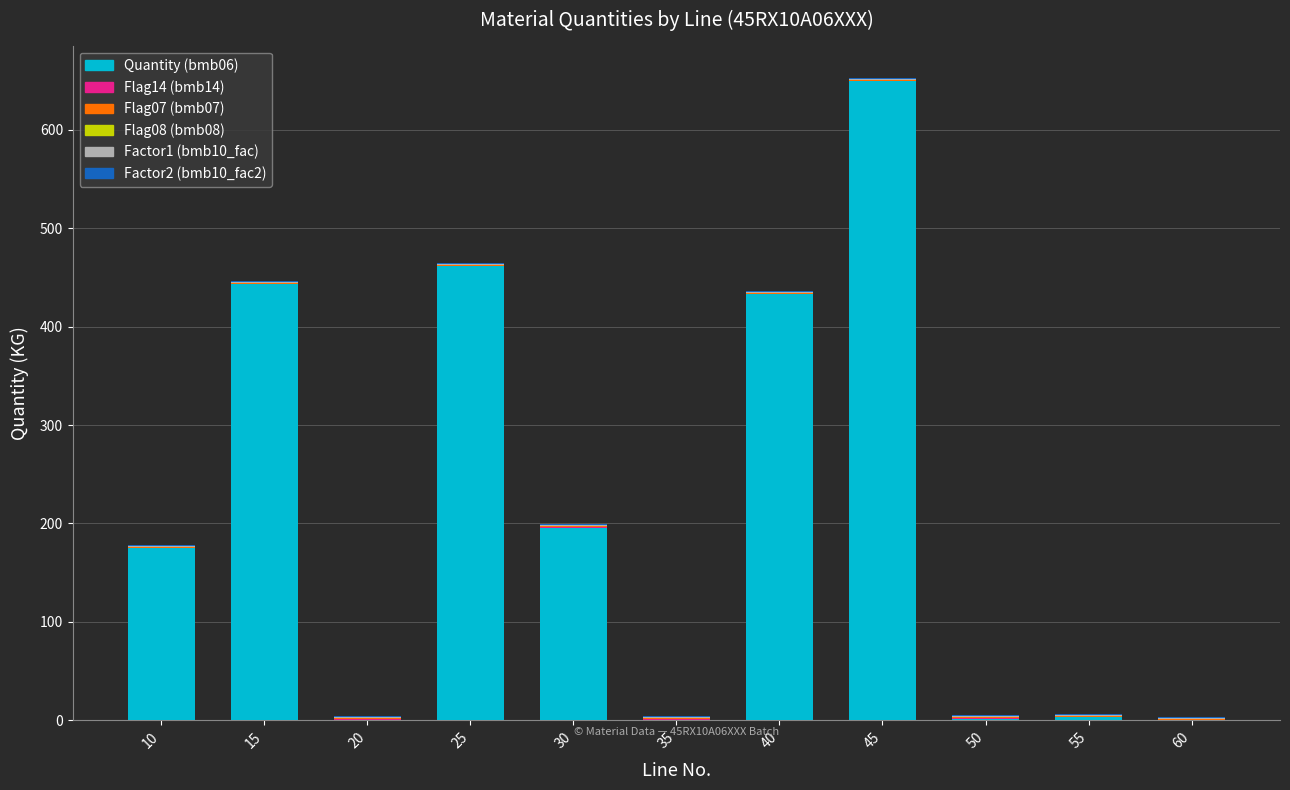

At which category is the sum across all series the highest?

45